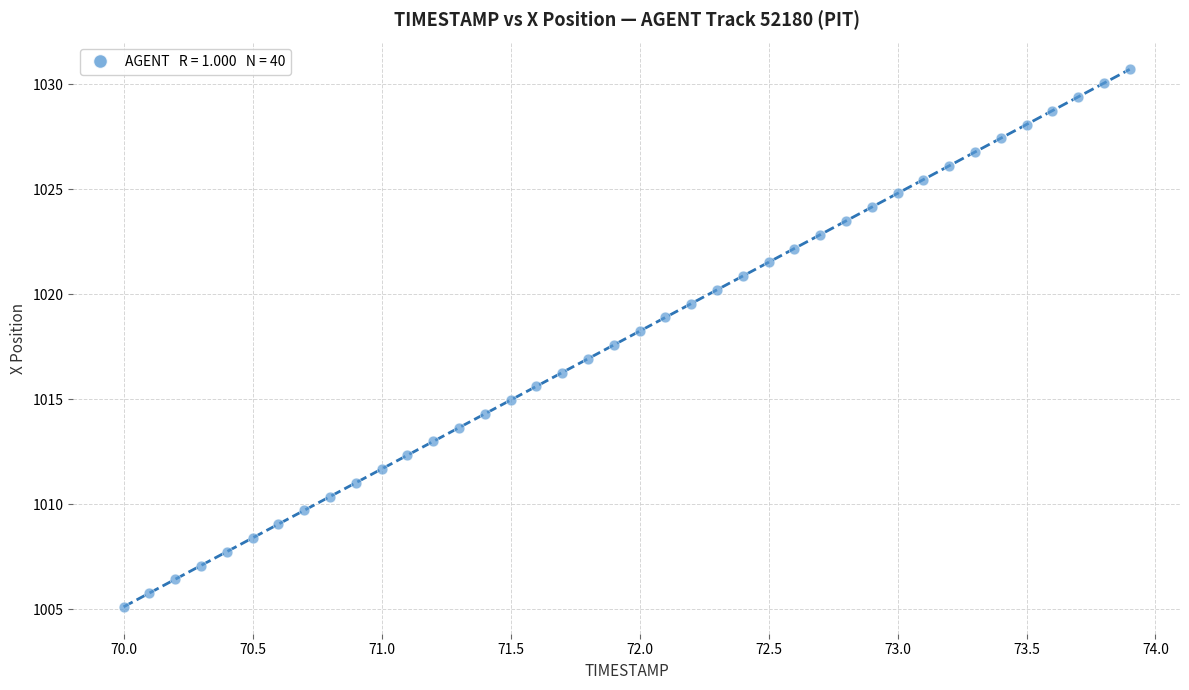

What is the range of X values (max minus min)?

3.9